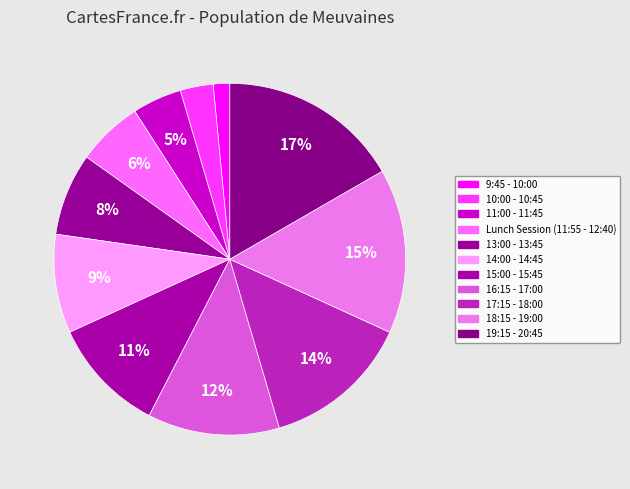

To the nearest percent, what portion does 11:00 - 11:45 represent?

5%